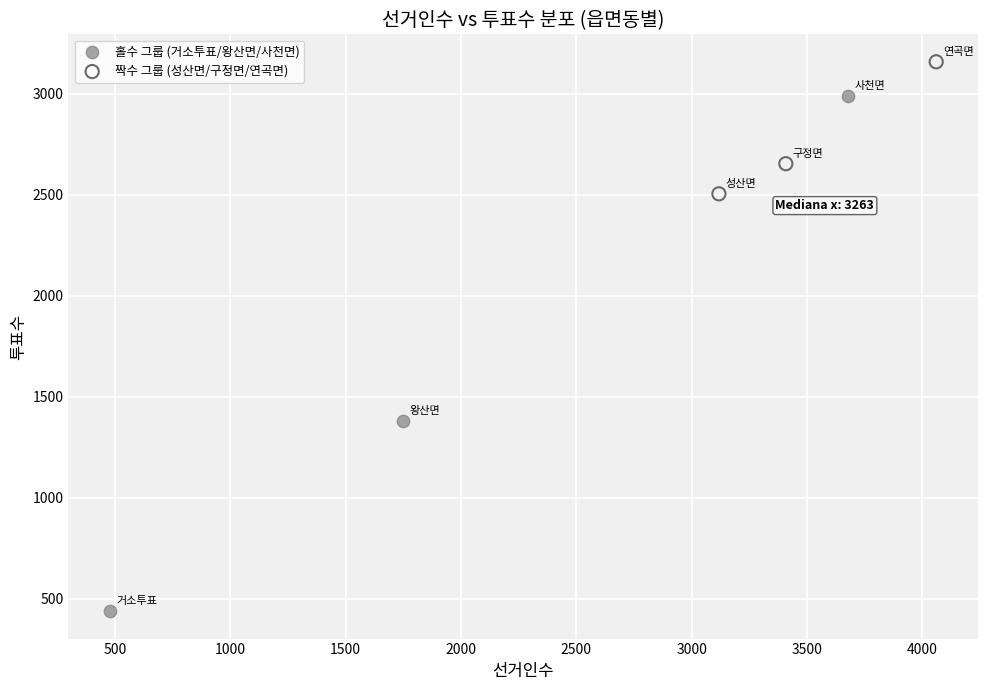

Which series has the largest Y range (max minus min)?

홀수 그룹 (거소투표/왕산면/사천면)